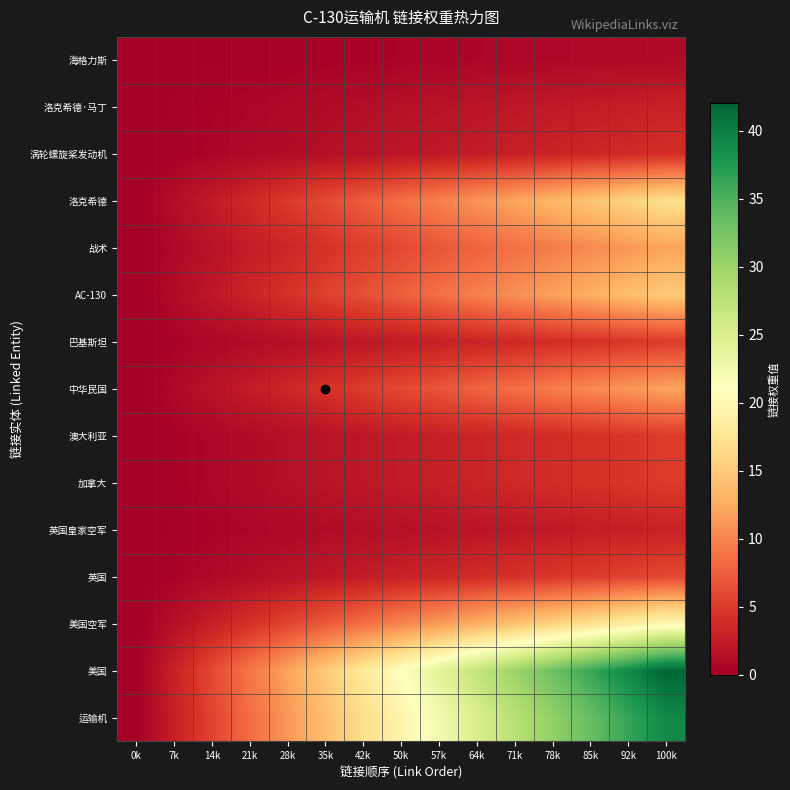

Which has a higher value, 85k or 92k?

92k